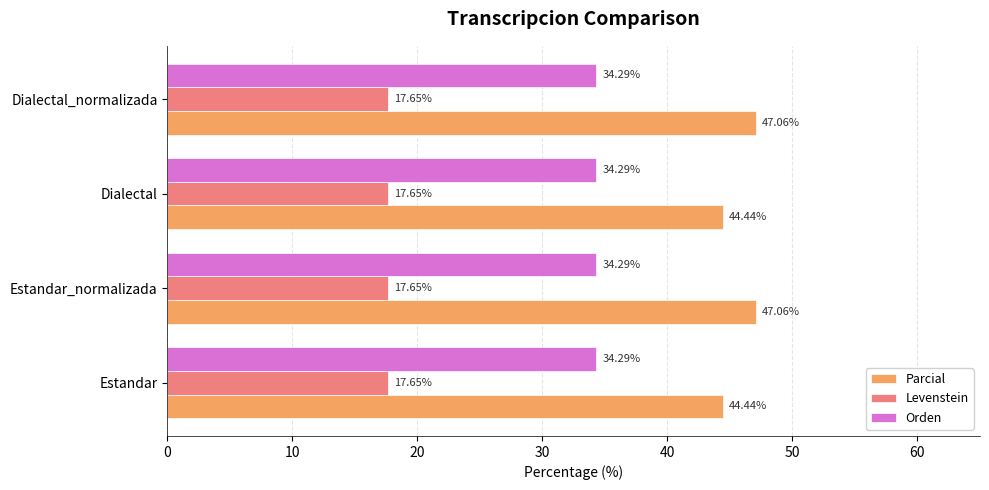

Between Estandar and Dialectal_normalizada, which series saw the biggest shift?

Parcial